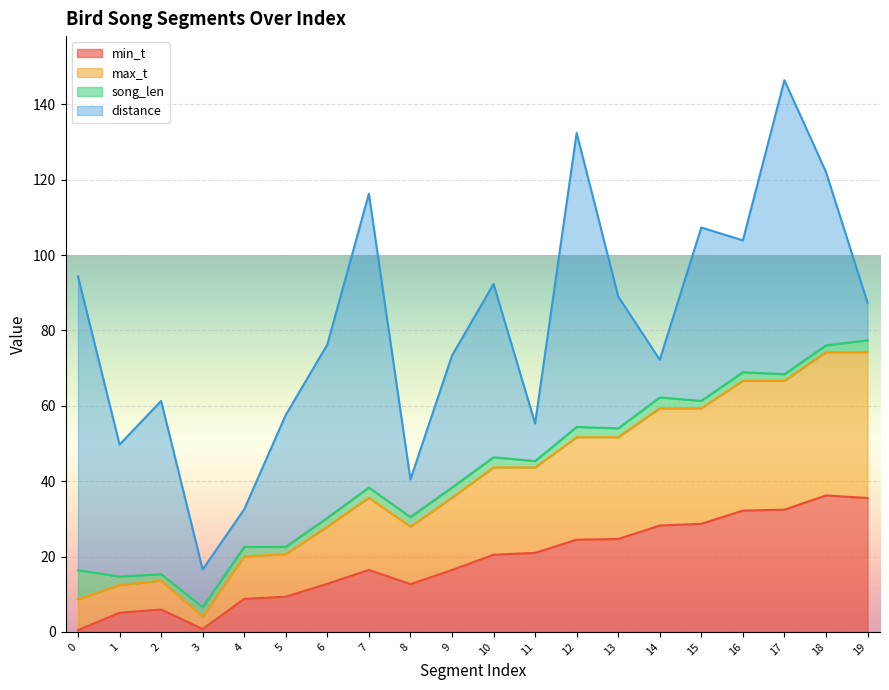

True or false: max_t has more than 1 points higher than both neighbors.

True